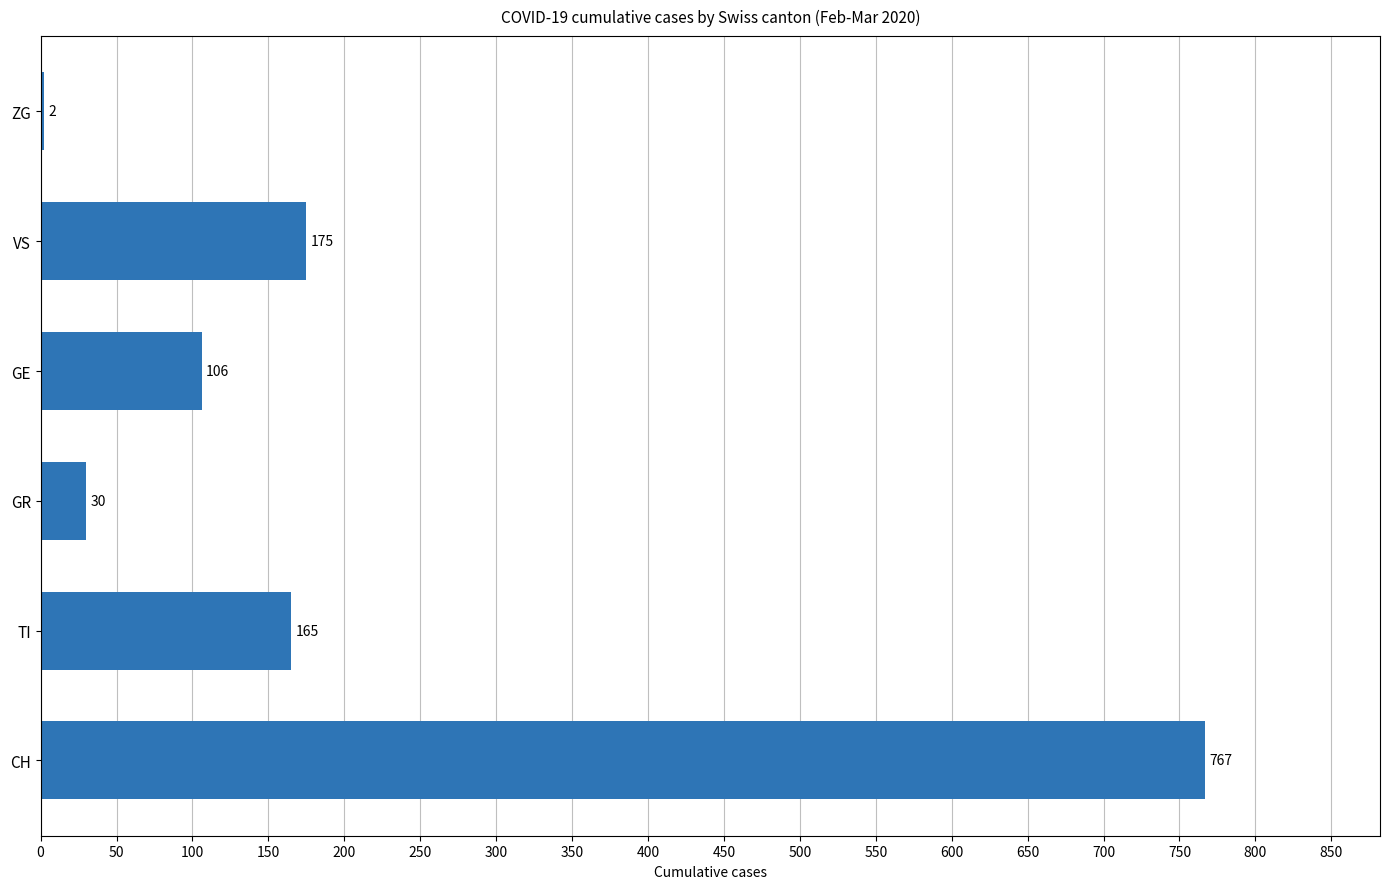

The chart shows a value of 175 at VS. True or false?

True